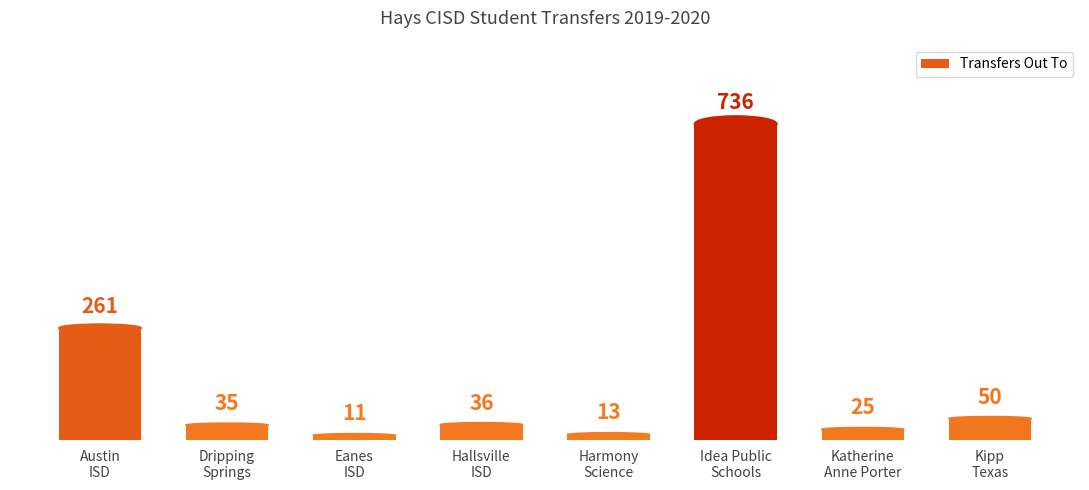

The value at Harmony
Science is 13. True or false?

True